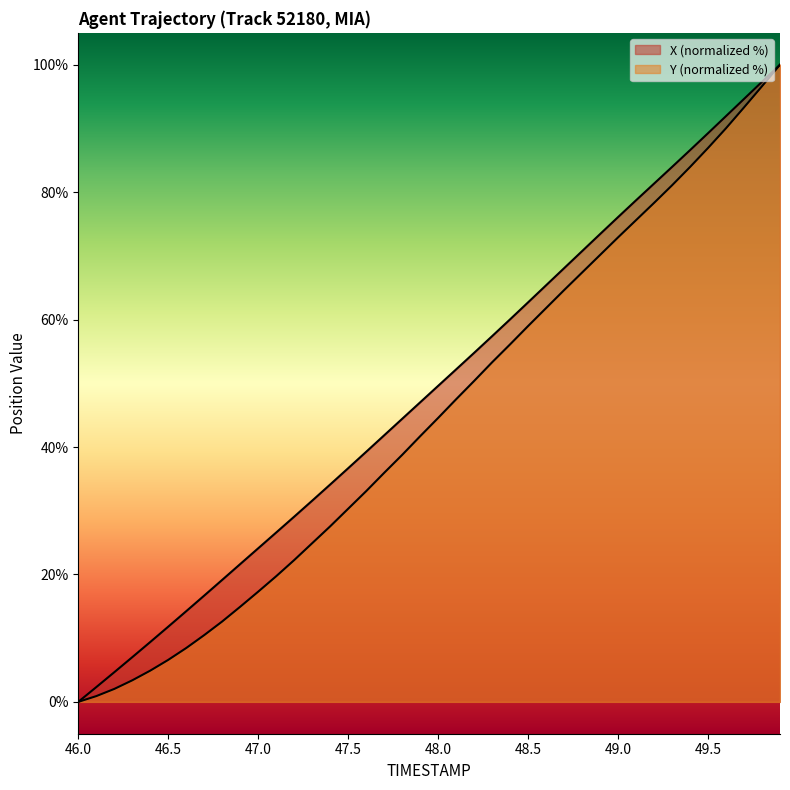

How many lines are shown in the chart?

2